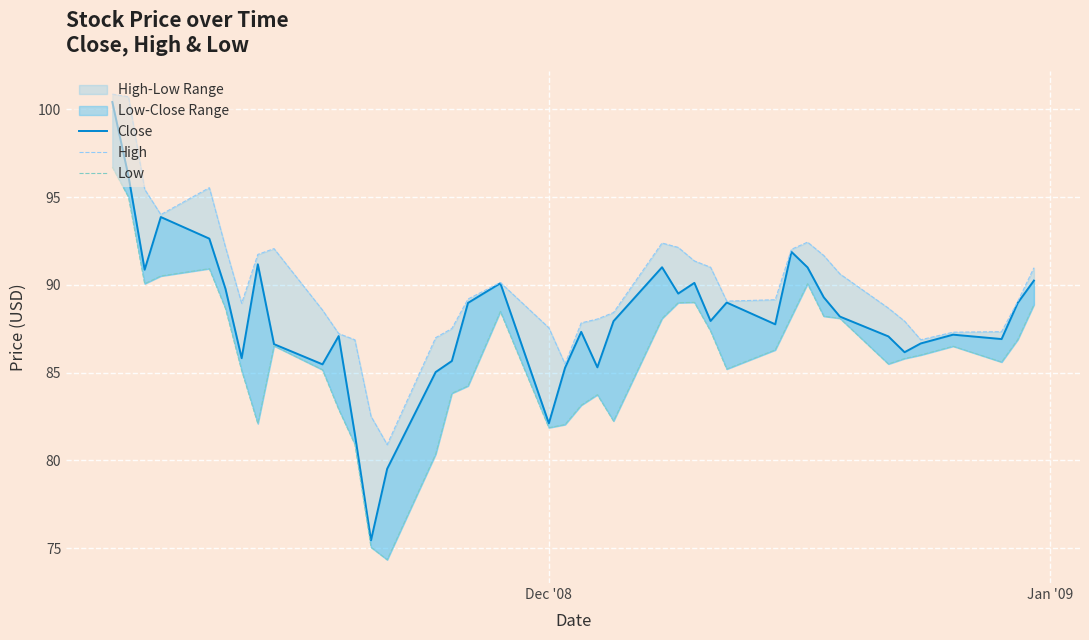

The value of High at 17 is 132.6. True or false?

False